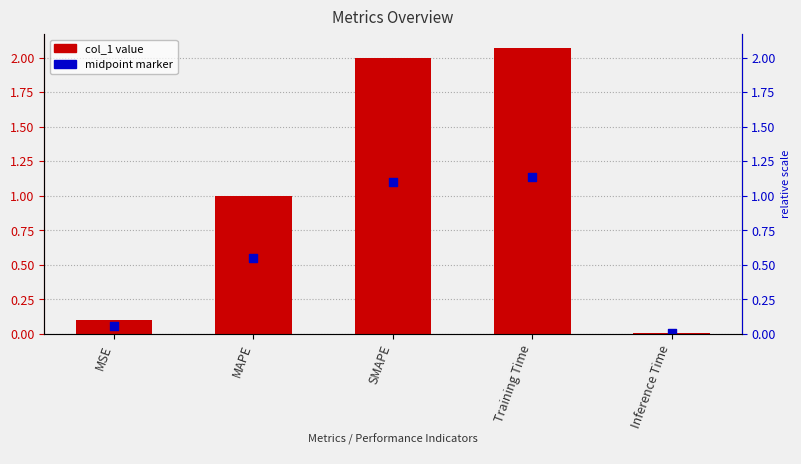

Which series has the largest Y range (max minus min)?

col_1